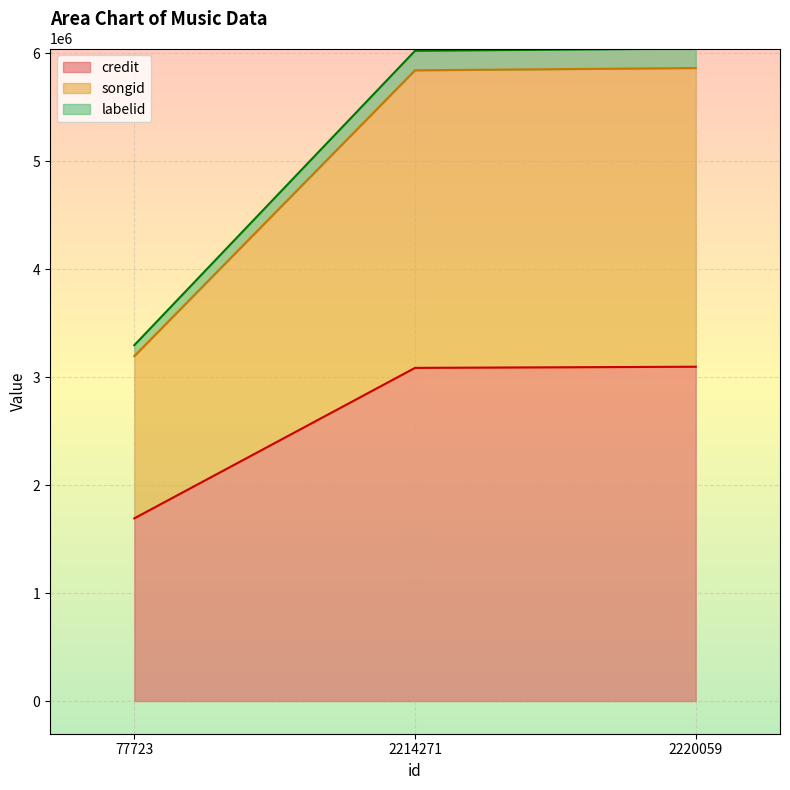

At how many categories does at least one series exceed 5594868?

2